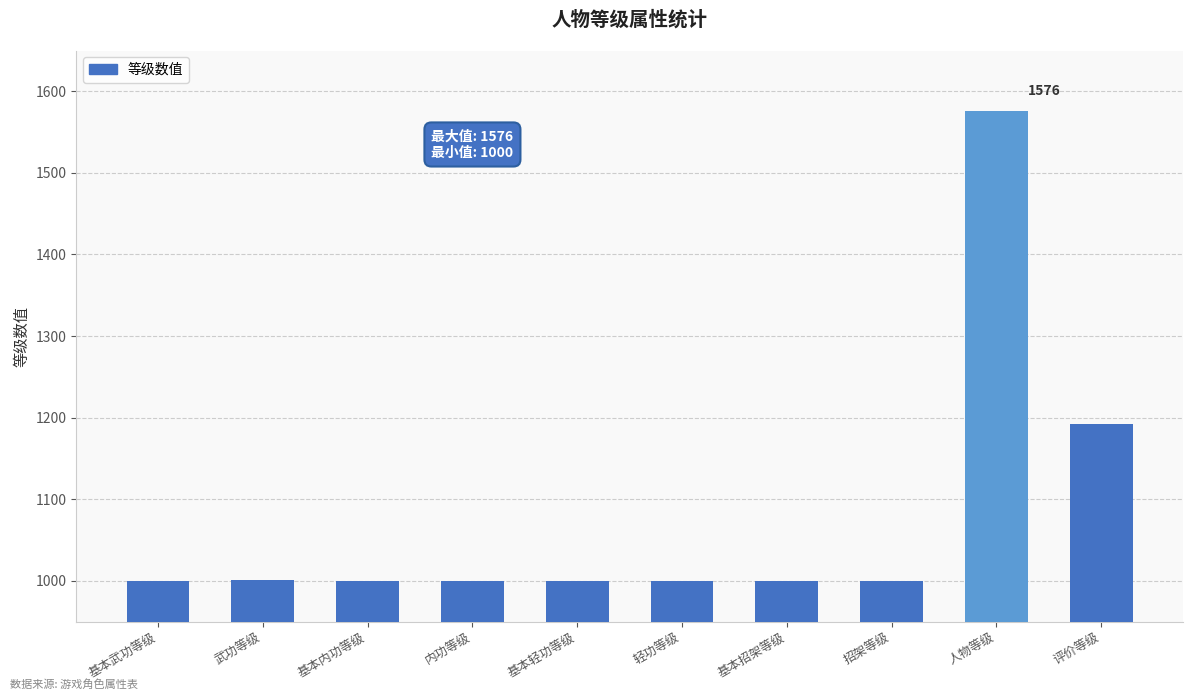

Does the chart contain stacked bars?

No